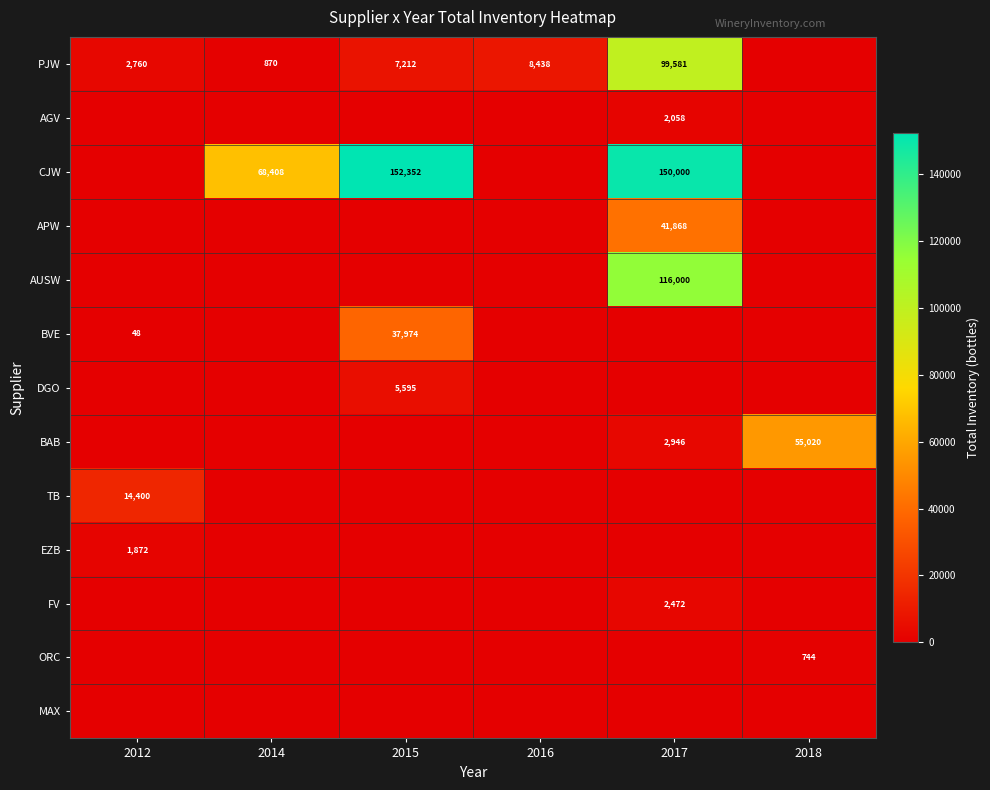

Which label corresponds to the largest value in the chart?

2015